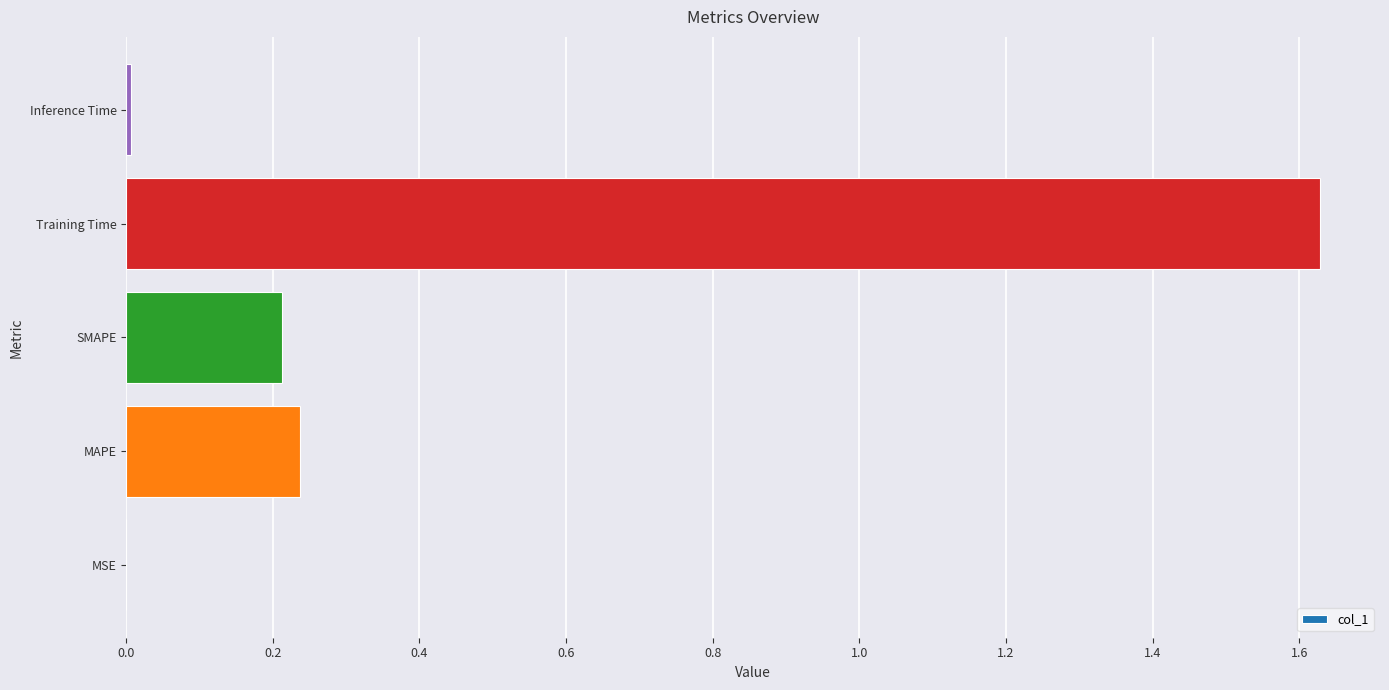

Is it true that the value at Training Time is 1.0?

False